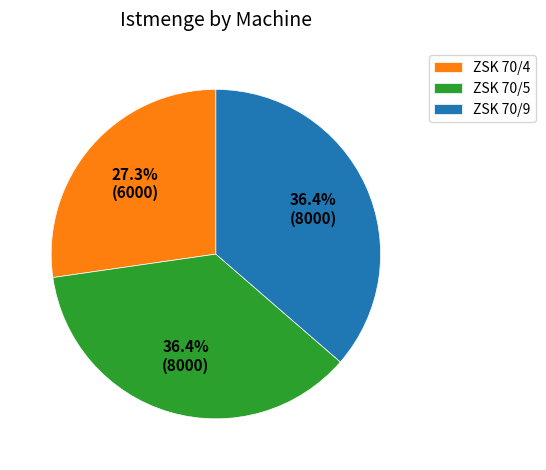

What percentage do ZSK 70/9 and ZSK 70/5 together represent?

72.7%